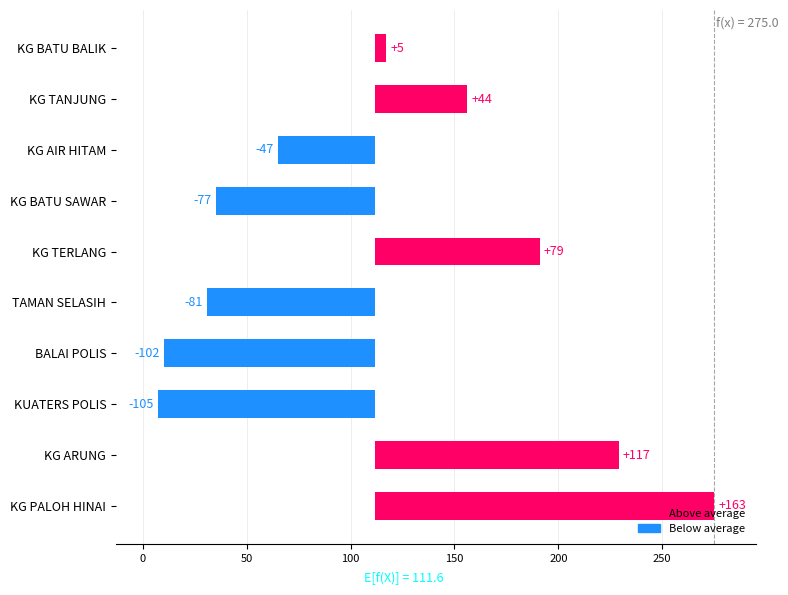

What is the sum of all BI_sabah values?

808